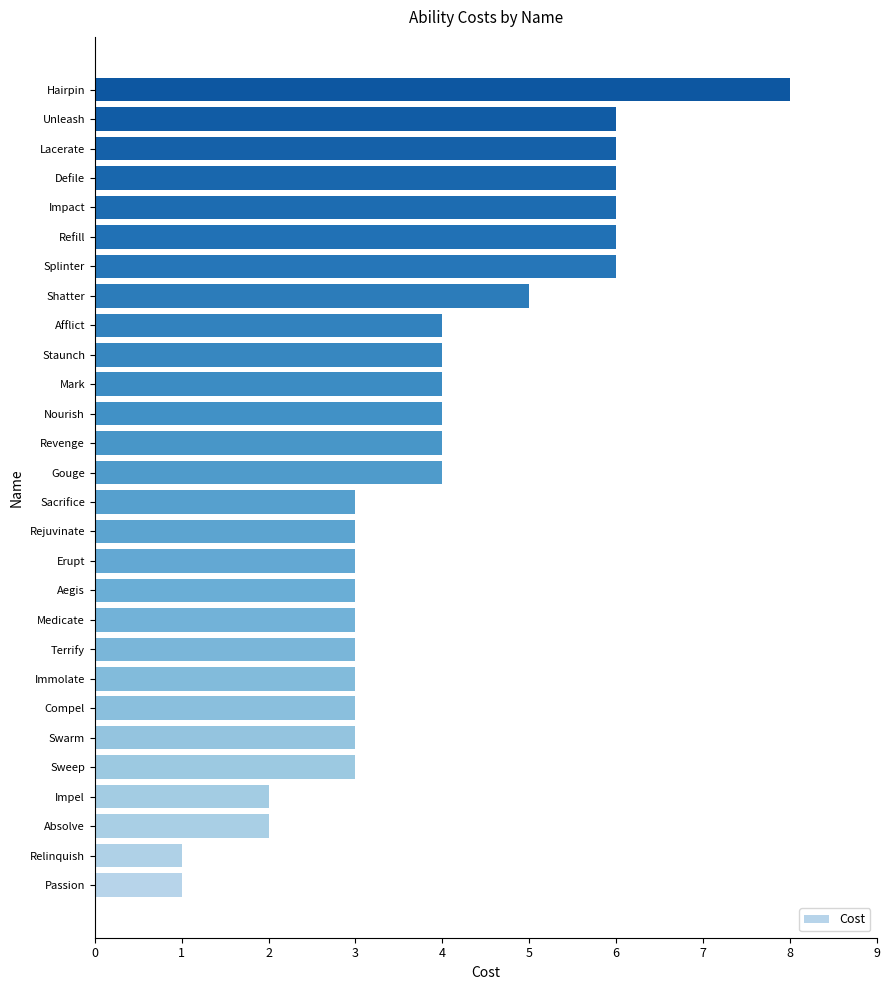

Reading top to bottom, transcribe all the data shown in this chart.

8	6	6	6	6	6	6	5	4	4	4	4	4	4	3	3	3	3	3	3	3	3	3	3	2	2	1	1